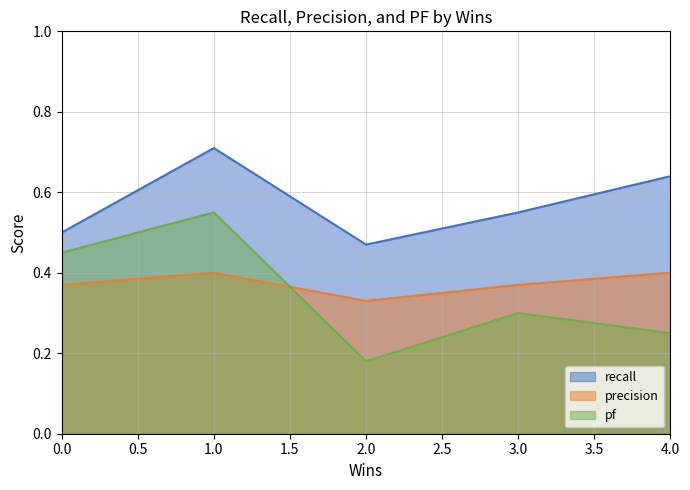

True or false: pf has a value of 0.2 at 4.

True